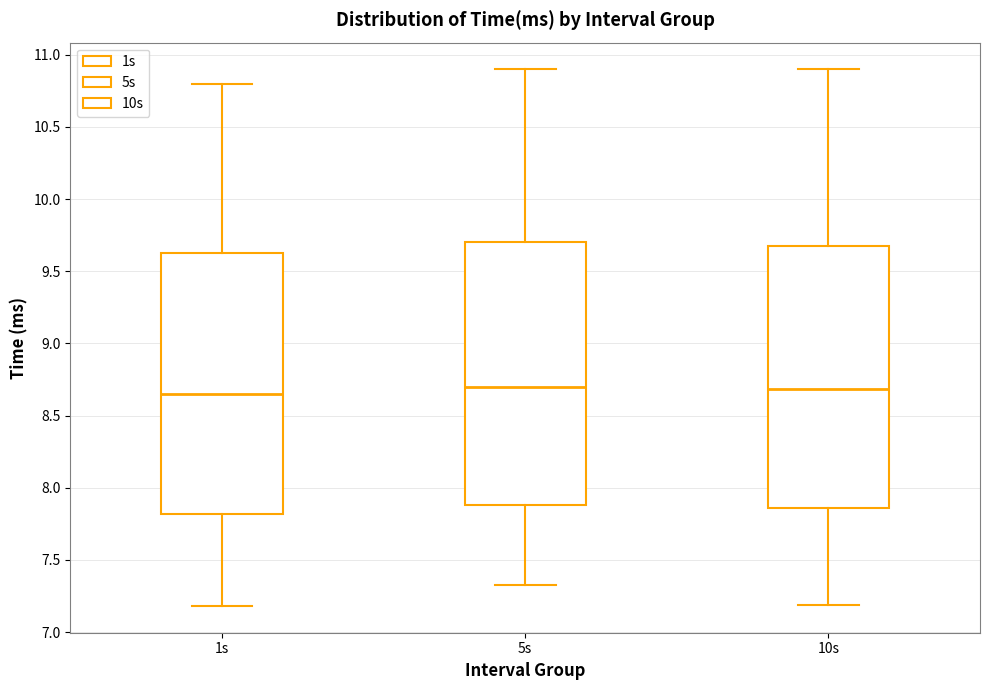

Reading left to right, transcribe this box plot: for each box, give where its median line is, the range the box spans, and where its two whiskers end, as read against the y-axis. The values are not printed on the chart, so give them approximately, as read against the axis.

1s: median 8.65, box 7.80 to 9.60, whiskers 7.20 to 10.80
5s: median 8.70, box 7.90 to 9.70, whiskers 7.35 to 10.90
10s: median 8.70, box 7.85 to 9.65, whiskers 7.20 to 10.90